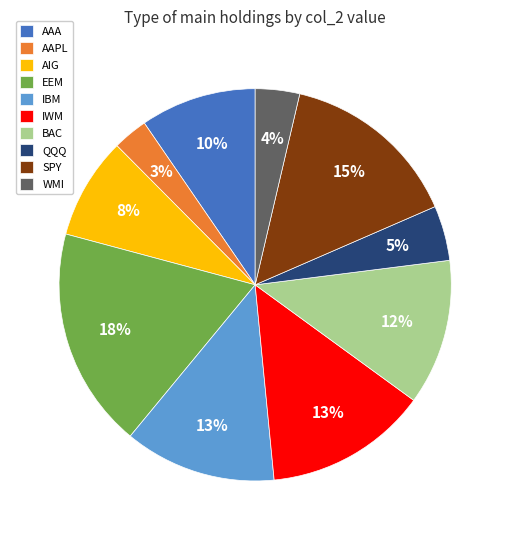

Combined, do EEM and IWM account for over 50%?

No